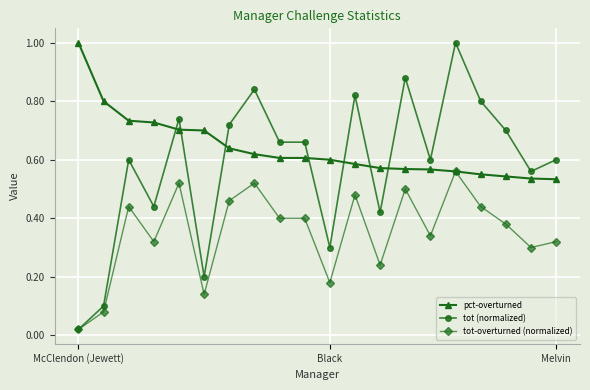

Which series ends up on top after the final intersection of pct-overturned and tot (normalized)?

tot (normalized)